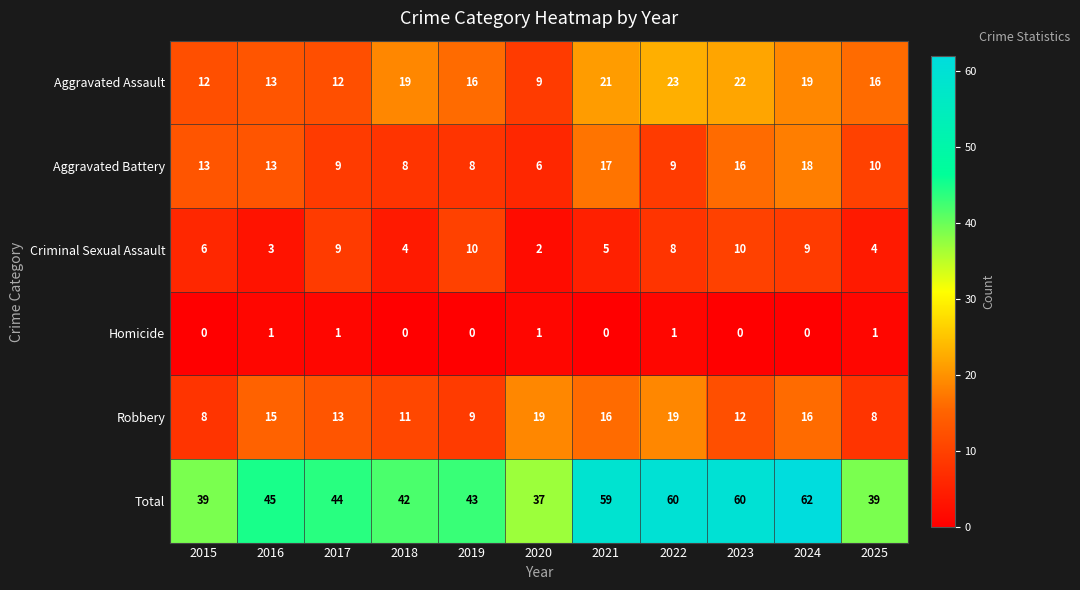

What is the minimum value for Aggravated Battery?

6